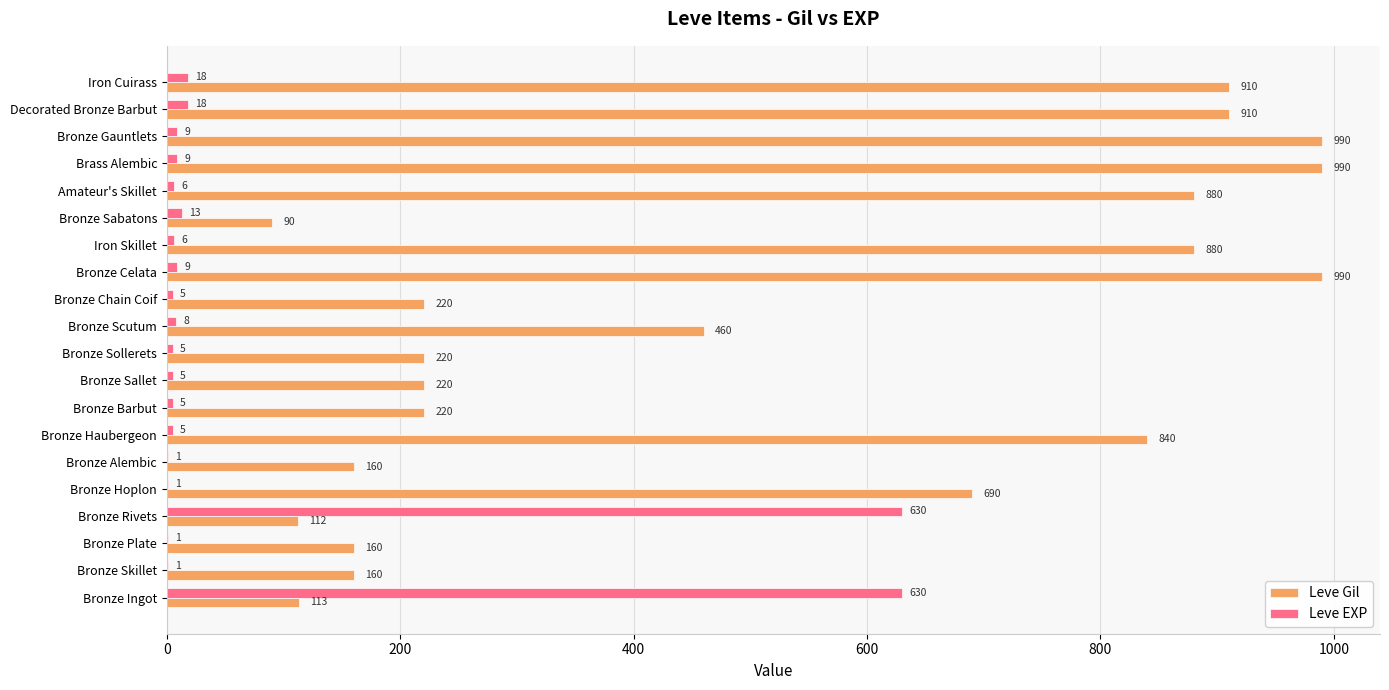

Is the value of Leve Gil at Bronze Rivets greater than the value of Leve EXP at Bronze Ingot?

No